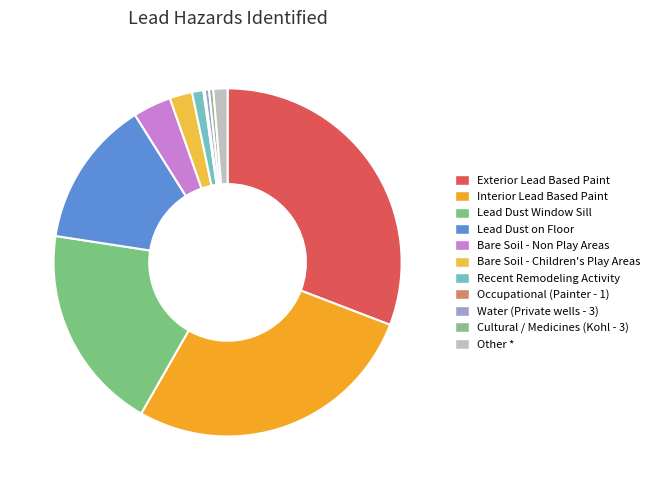

What percentage is the Interior Lead Based Paint slice, to the nearest percent?

27%